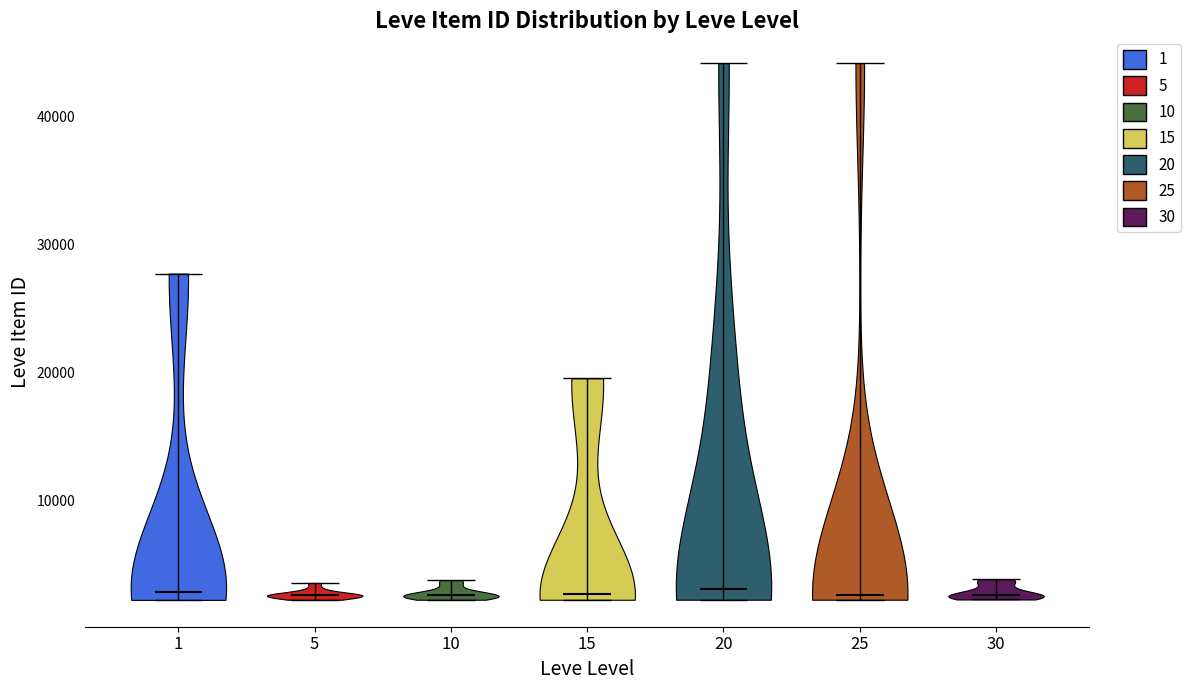

Reading left to right, read every violin against the y-axis: where its median line is, and the lowest and highest points it reaches. The values are not printed on the chart, so give them approximately, as read against the axis.

1: median line 3000, lowest point 2000, highest point 28000
5: median line 3000, lowest point 2000, highest point 4000
10: median line 3000, lowest point 2000, highest point 4000
15: median line 3000, lowest point 2000, highest point 20000
20: median line 3000, lowest point 2000, highest point 44000
25: median line 3000, lowest point 2000, highest point 44000
30: median line 3000, lowest point 2000, highest point 4000